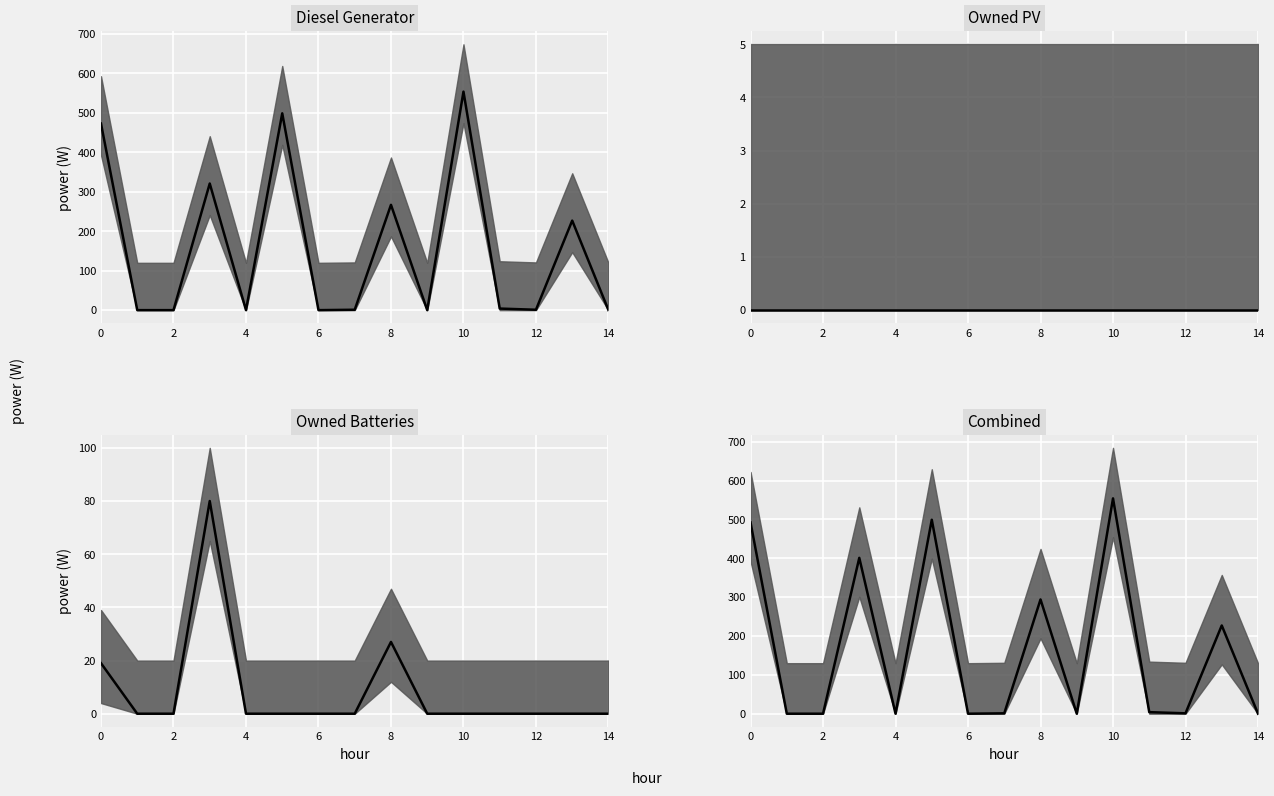

Which label corresponds to the smallest value in the chart?

1